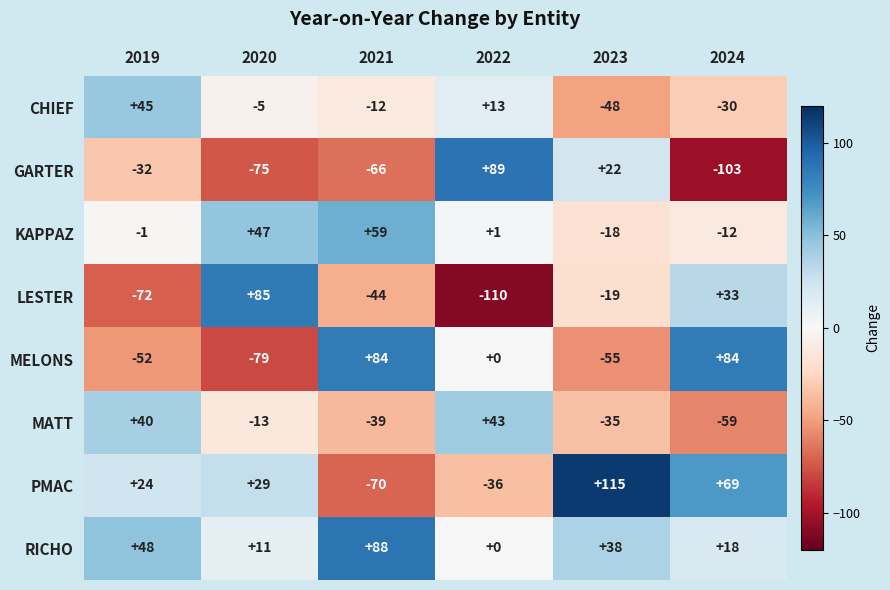

What is the difference between the highest and lowest values at 2023?

170